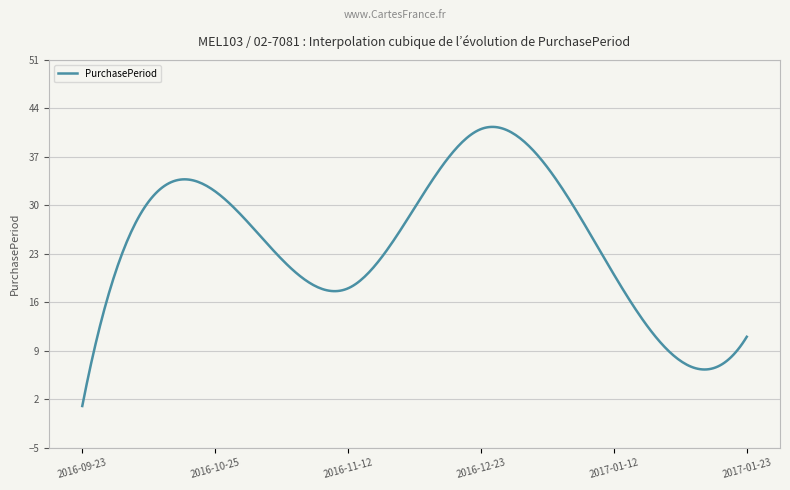

What is the maximum value shown in the chart?

41.3